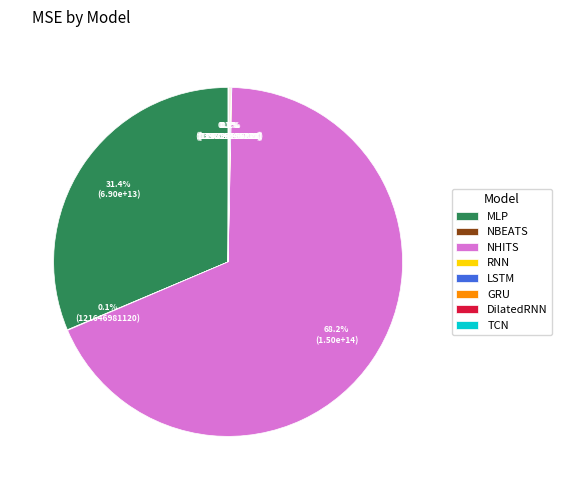

Which slice is the largest?

NHITS